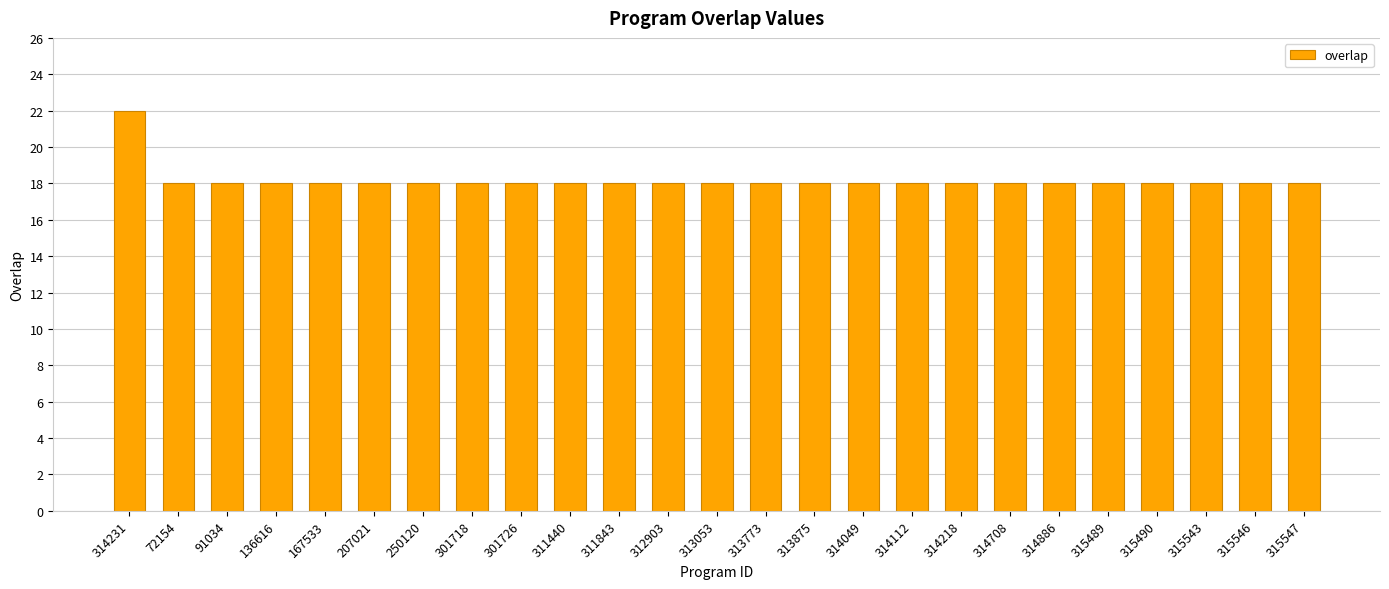

How many series are shown in this chart?

1